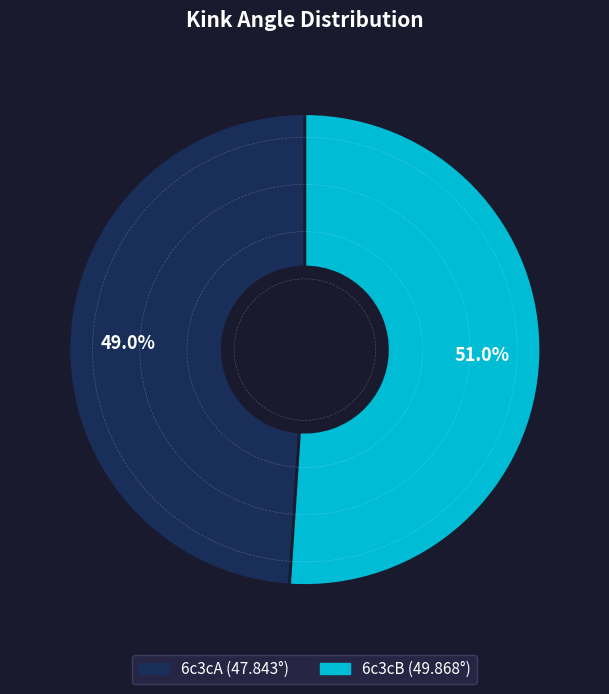

Rank the categories by value from lowest to highest.

6c3cA, 6c3cB